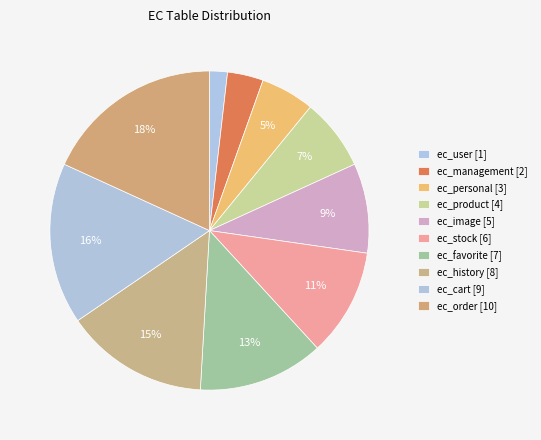

How many segments does this pie chart have?

10